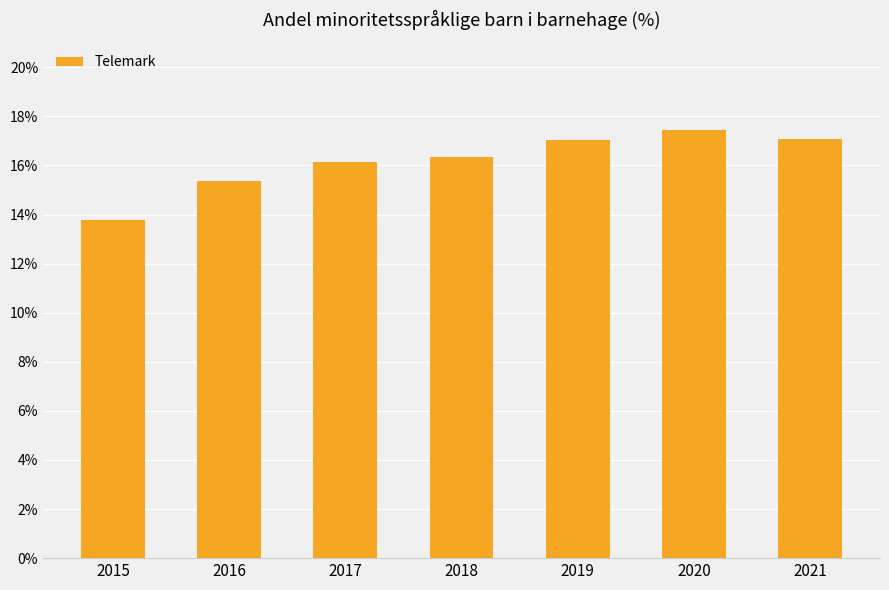

Count the number of values greater than 16.

5